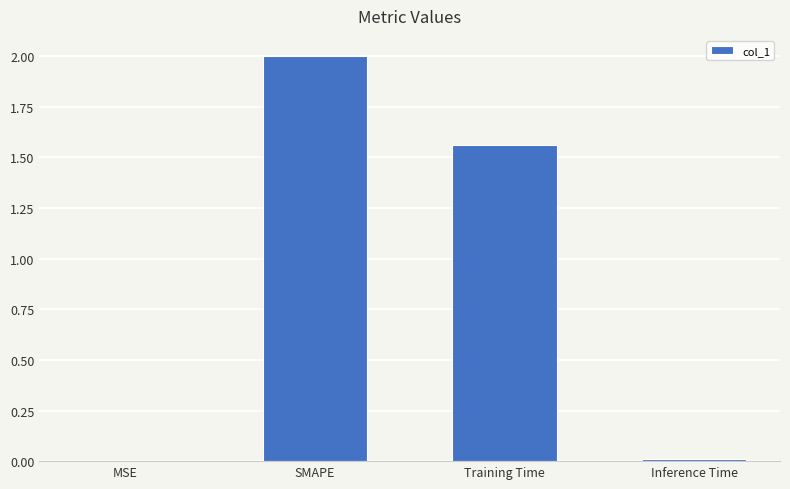

Between Training Time and Inference Time, which is larger?

Training Time